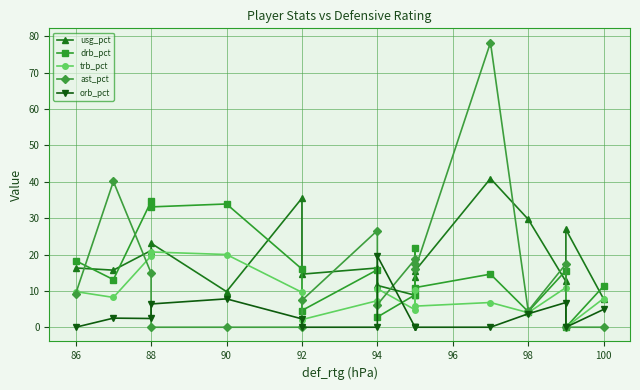

How many values in drb_pct are above zero?

16